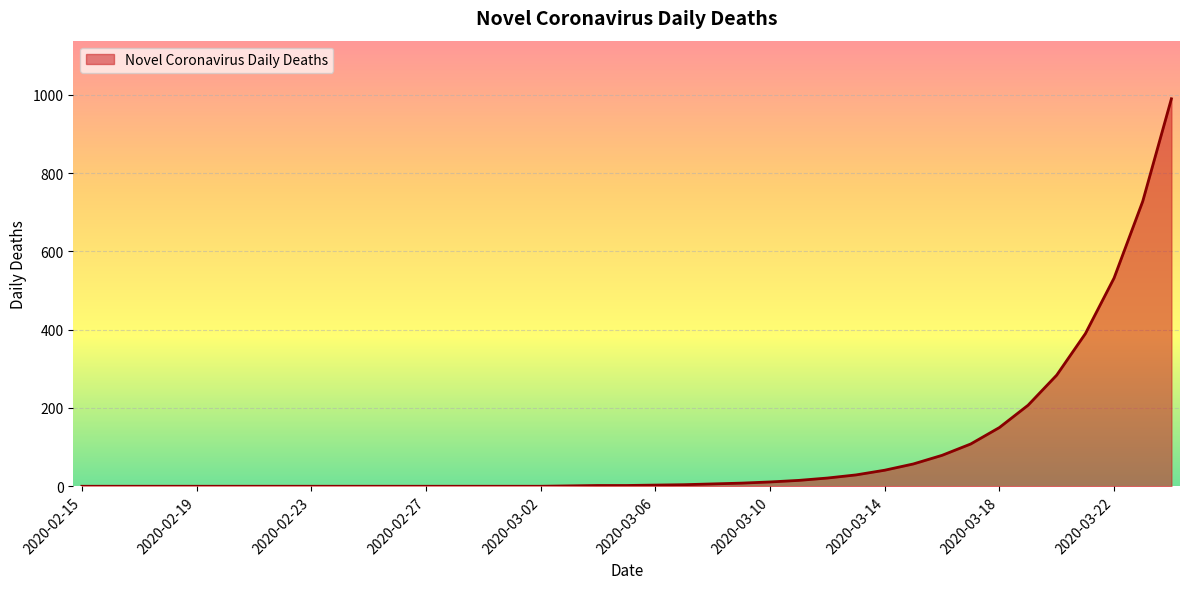

What is the greatest value displayed?

990